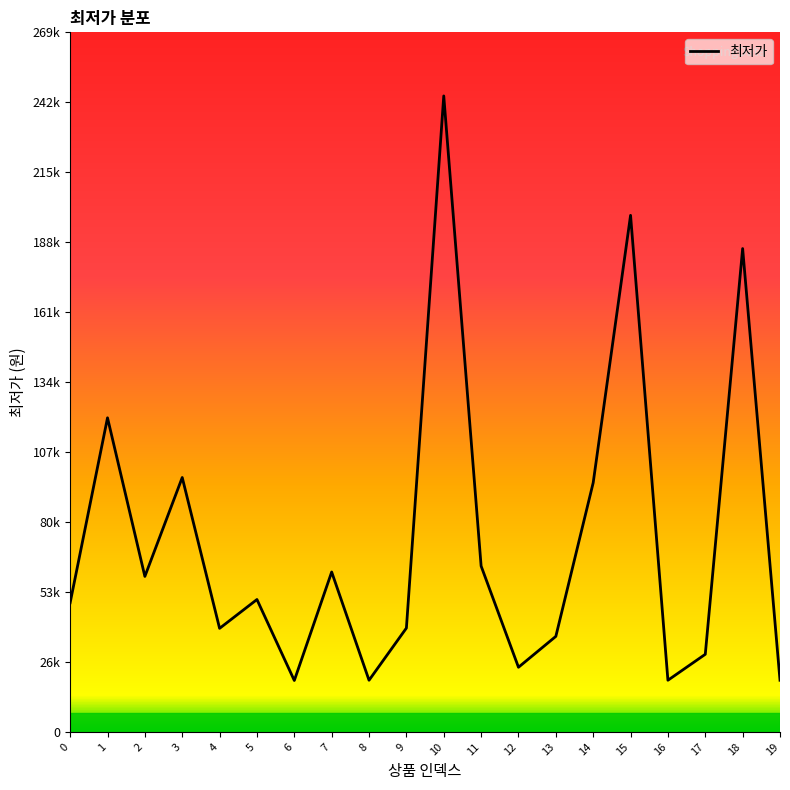

Is this an area chart (filled region under the line)?

Yes